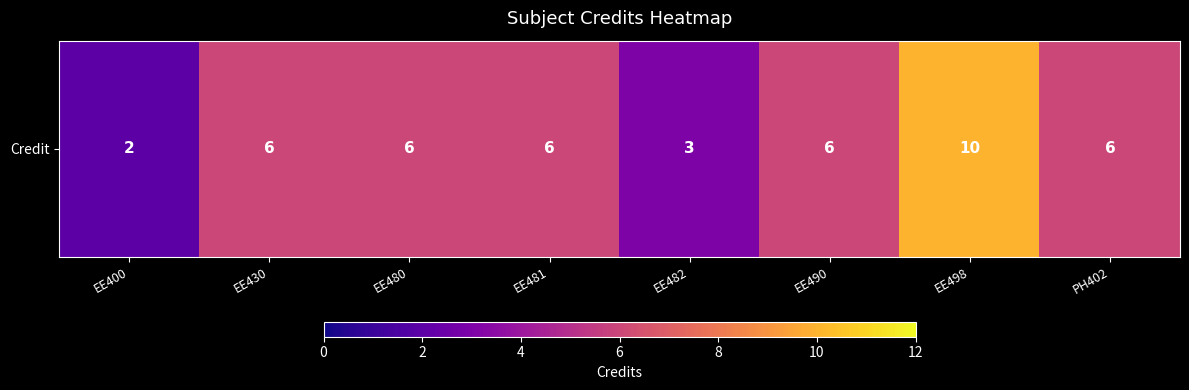

The value at PH402 is 10. True or false?

False